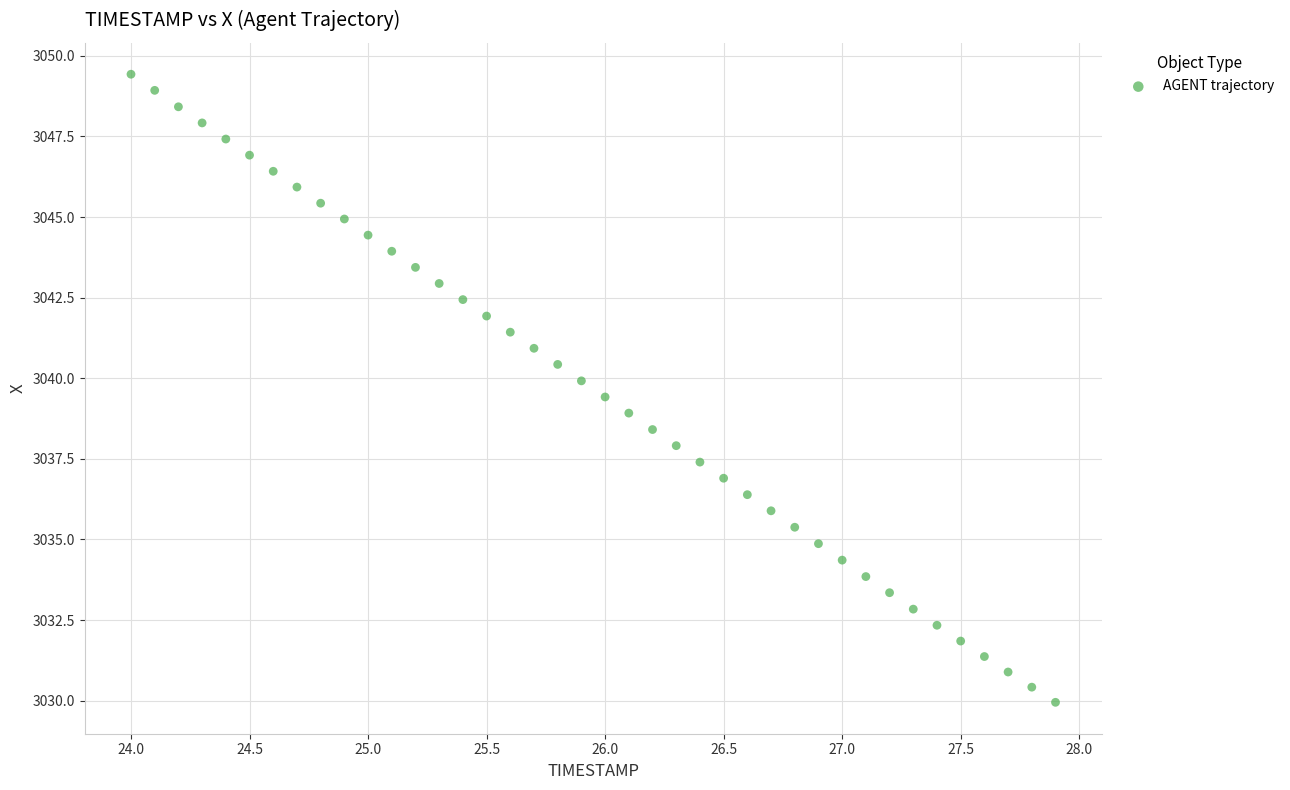

What is the range of X values (max minus min)?

3.9